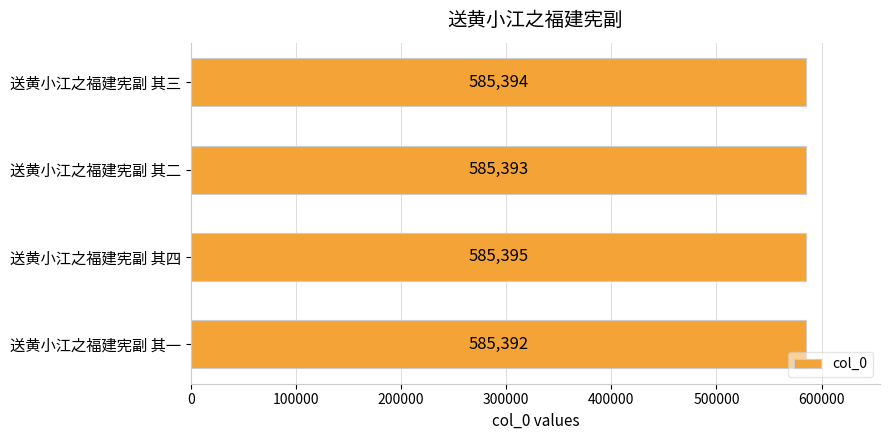

Count the values in the range 585393 to 585395.

3